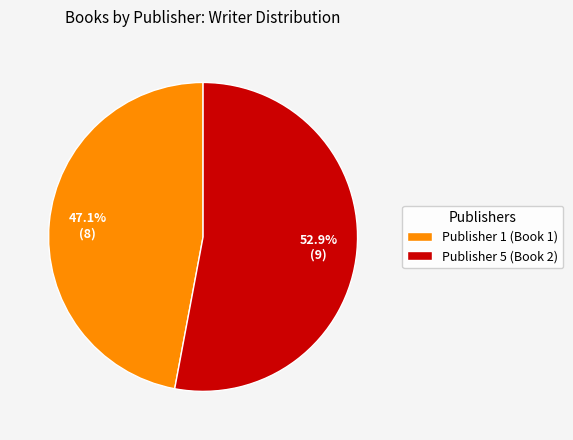

What is the ratio of the value at Publisher 5 (Book 2) to the value at Publisher 1 (Book 1)?

1.1